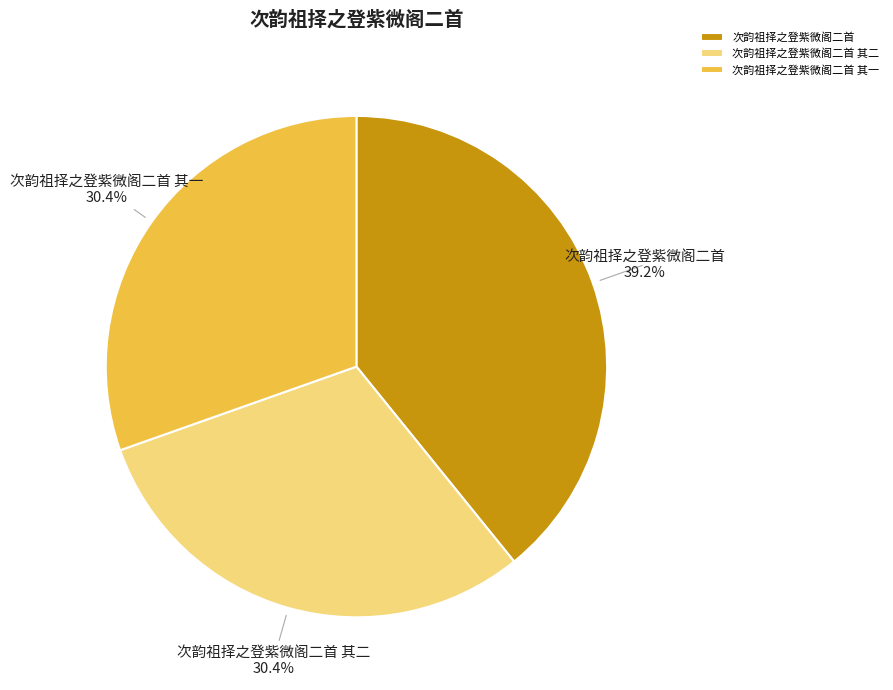

To the nearest percent, what is the combined percentage of 次韵祖择之登紫微阁二首 and 次韵祖择之登紫微阁二首 其一?

70%